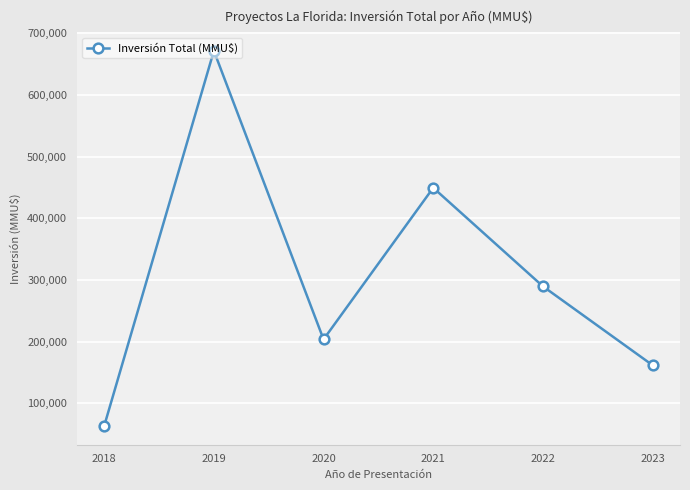

At which label is the value closest to 367347?

2022